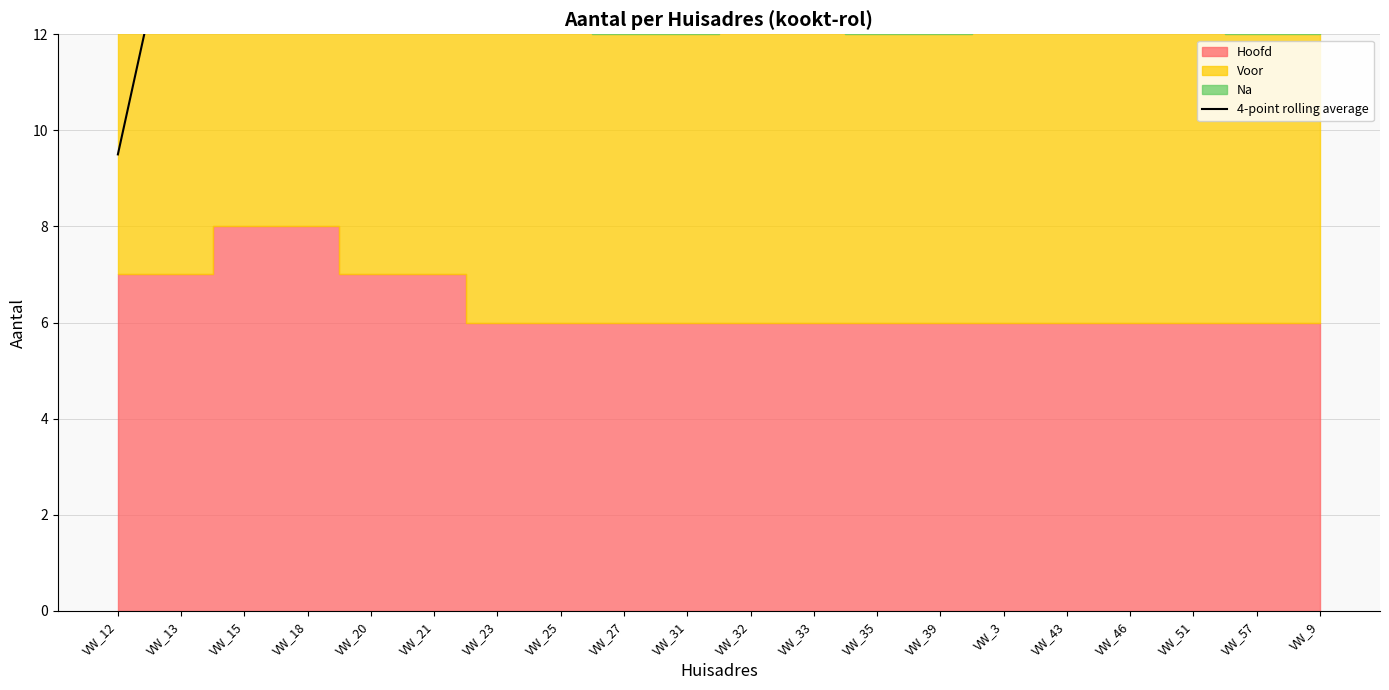

What is the ratio of the value at VW_35 to the value at VW_31?

1.0